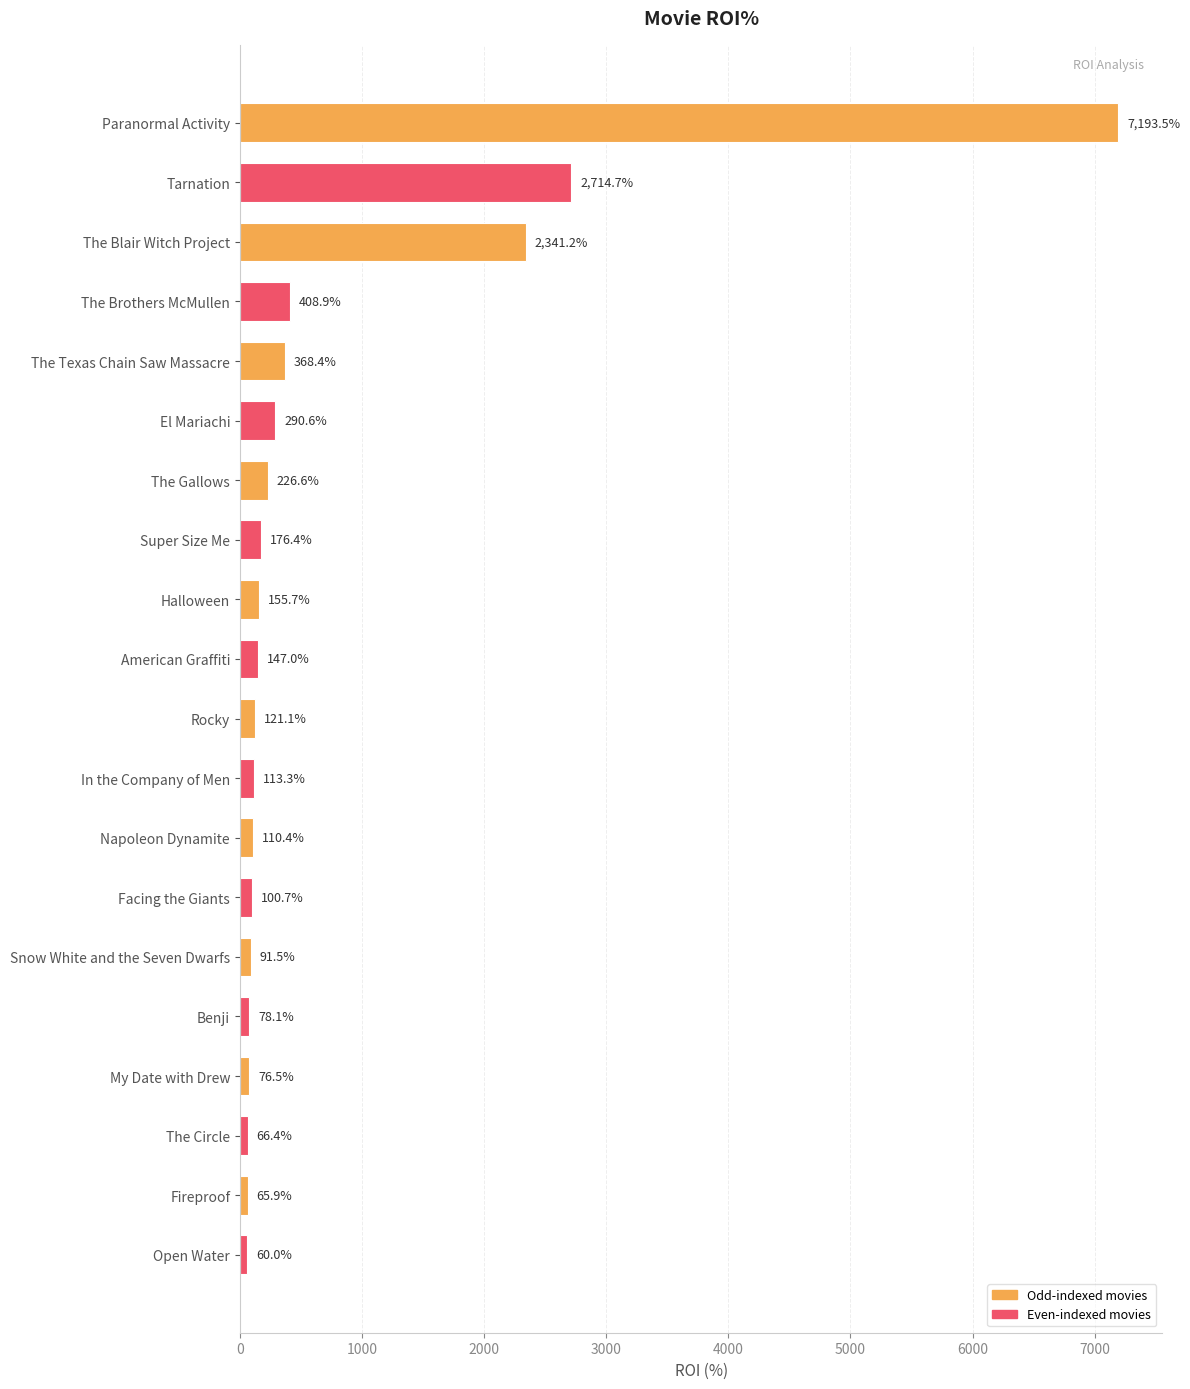

List the labels in order of value, smallest first.

Open Water, Fireproof, The Circle, My Date with Drew, Benji, Snow White and the Seven Dwarfs, Facing the Giants, Napoleon Dynamite, In the Company of Men, Rocky, American Graffiti, Halloween, Super Size Me, The Gallows, El Mariachi, The Texas Chain Saw Massacre, The Brothers McMullen, The Blair Witch Project, Tarnation, Paranormal Activity